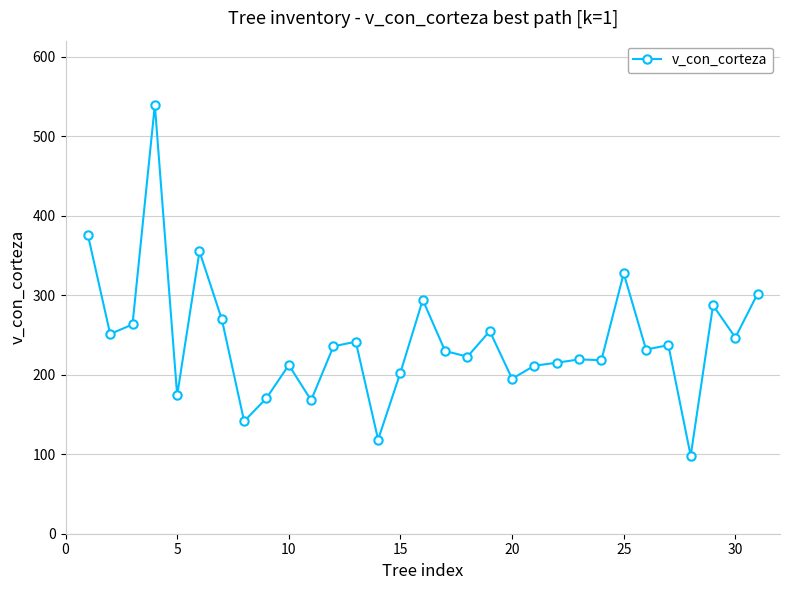

What is the difference between the maximum and minimum values?

441.4